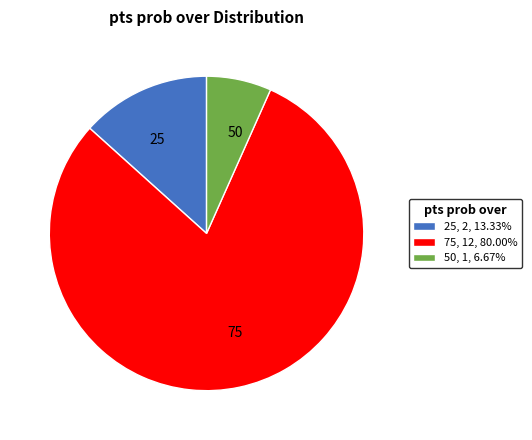

Is the sum of 25 and 75 greater than half?

Yes